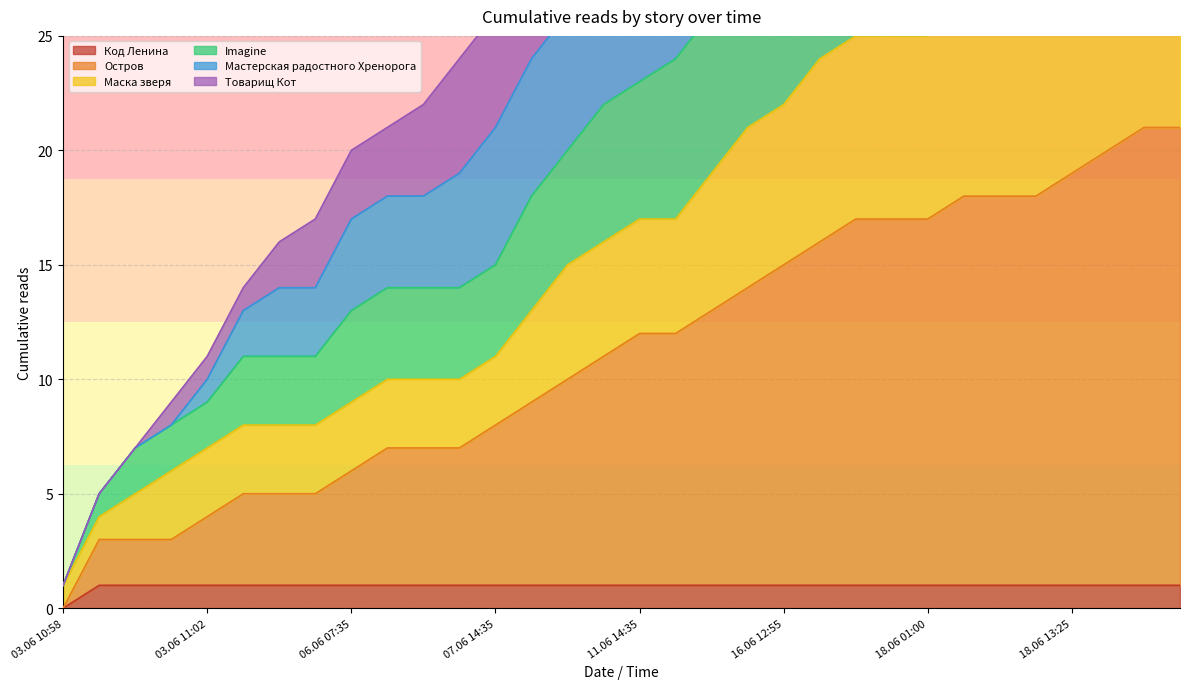

True or false: Мастерская радостного Хренорога and Остров intersect in this chart.

False